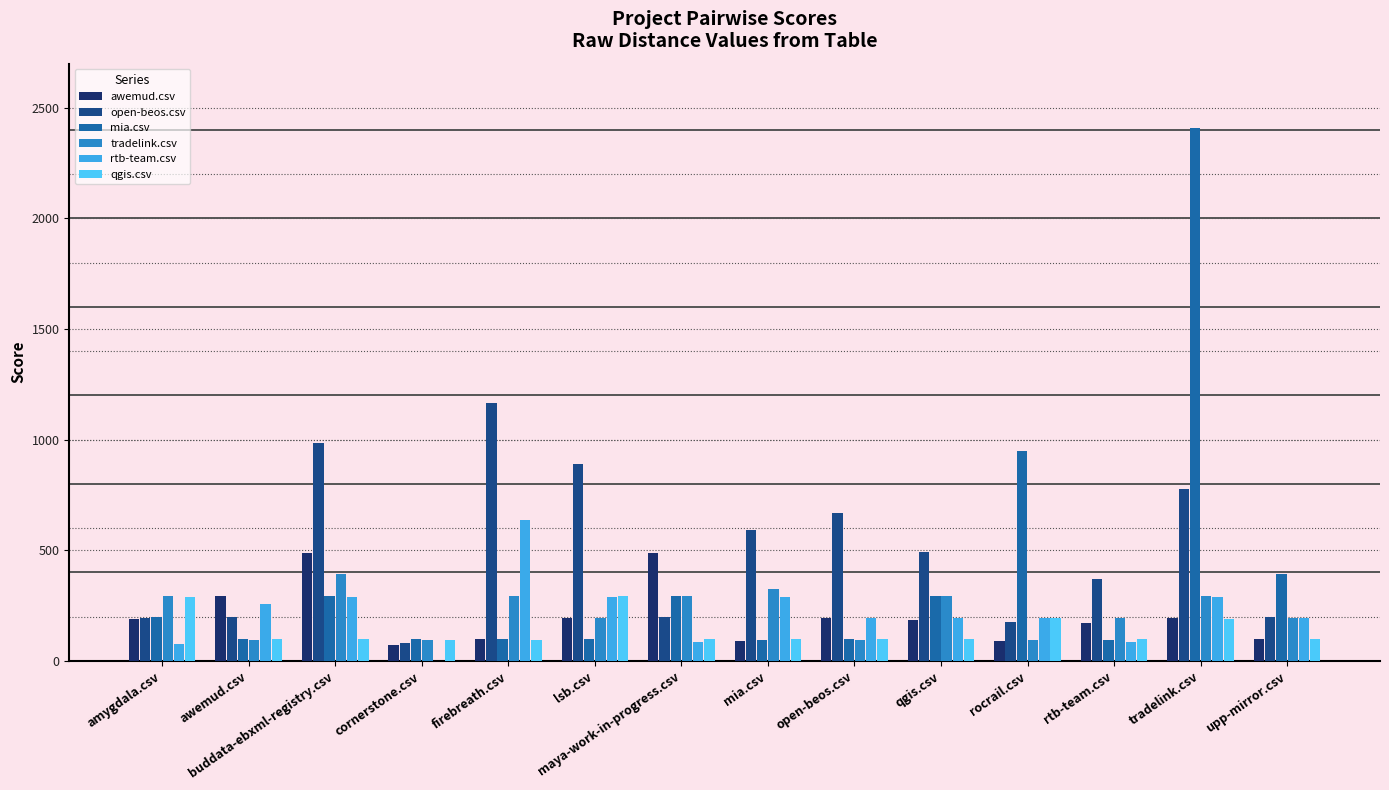

How many groups of bars are there?

14